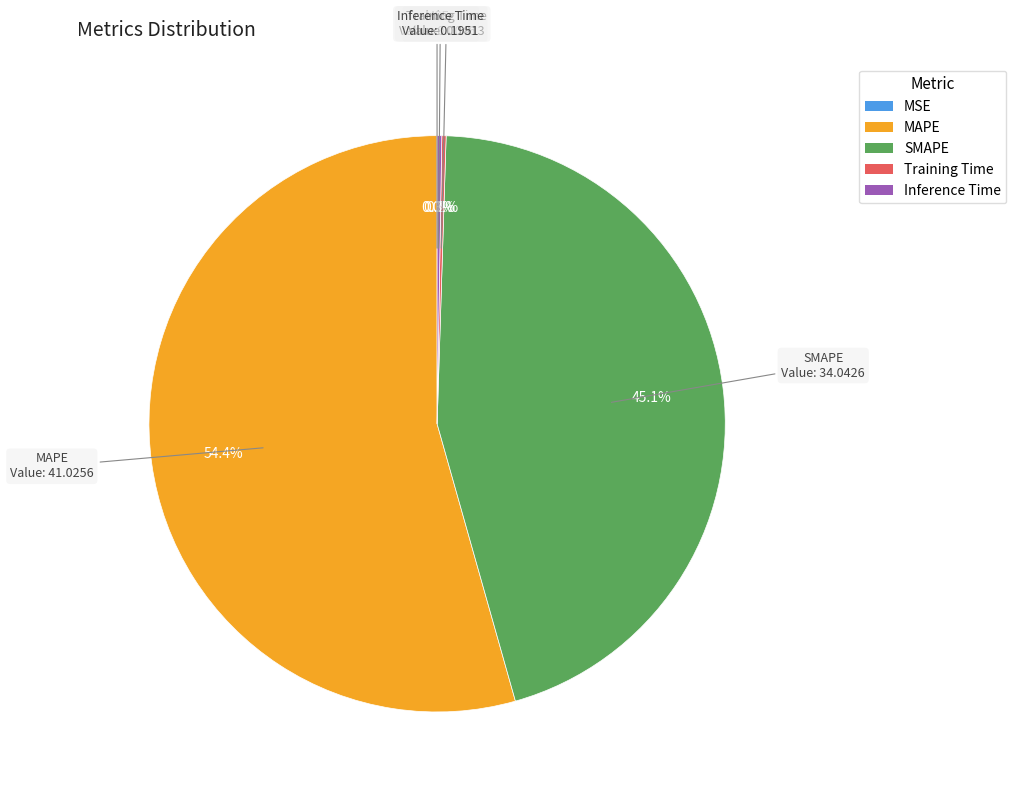

How much of the chart is everything except MAPE?

45.6%